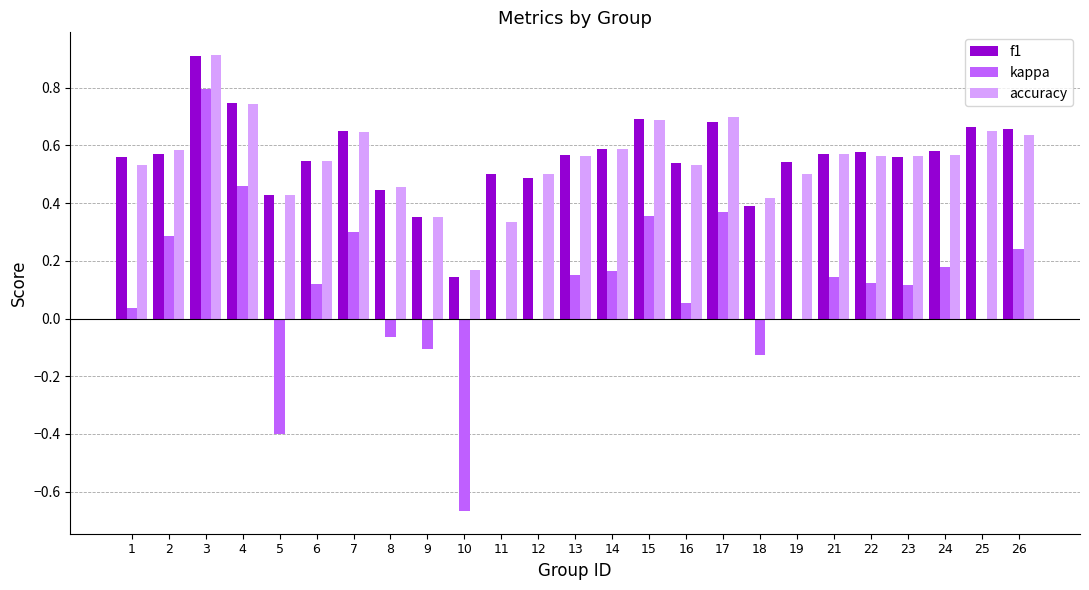

What is the sum of all kappa values?

2.5